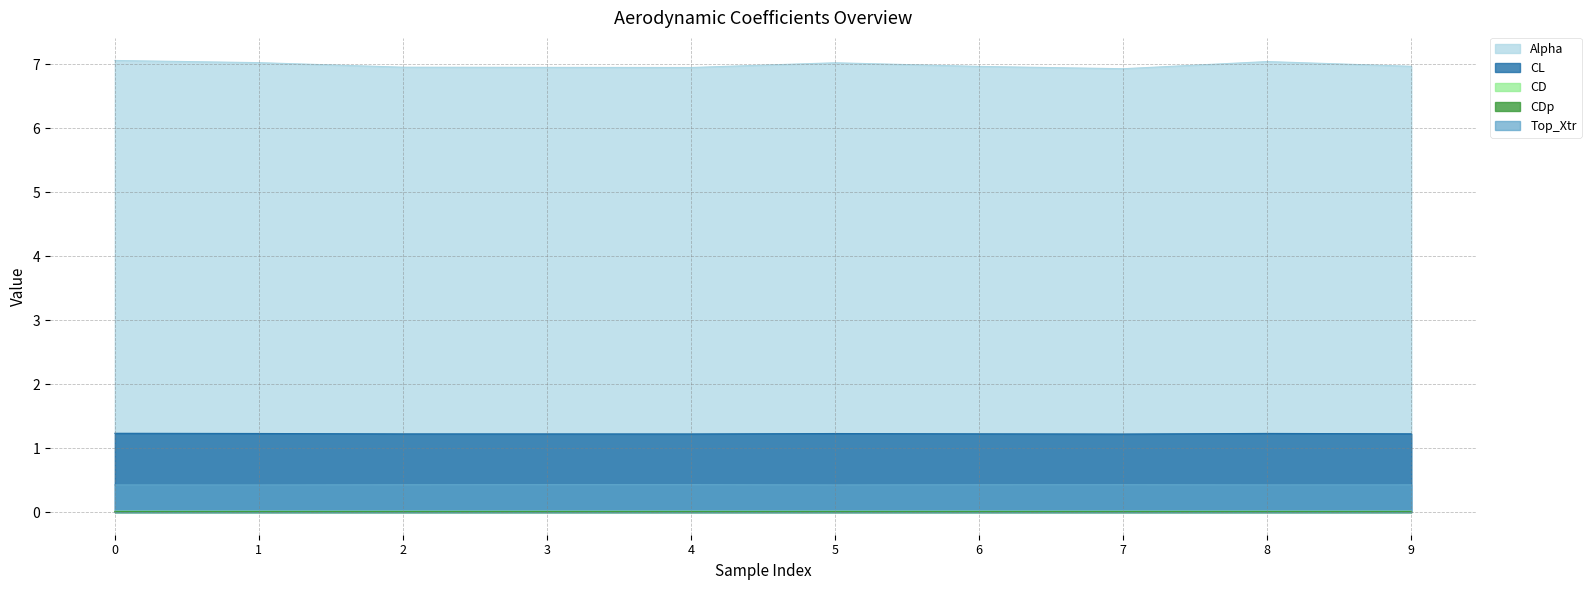

True or false: CDp and CL intersect in this chart.

False